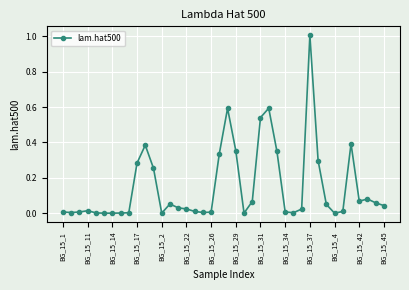

What is the difference between the maximum and minimum values?

1.0